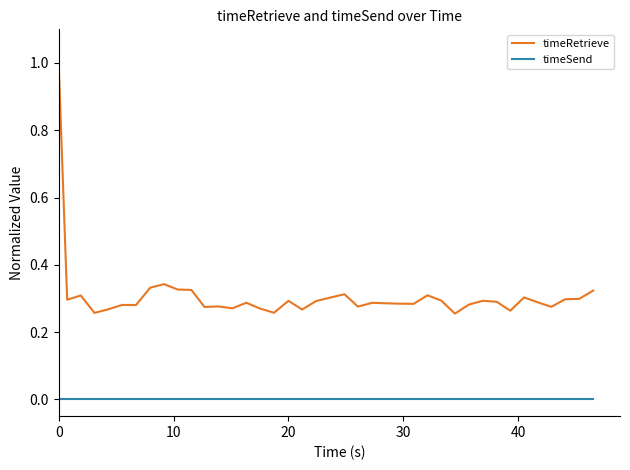

Which series has the largest range (max minus min)?

timeRetrieve